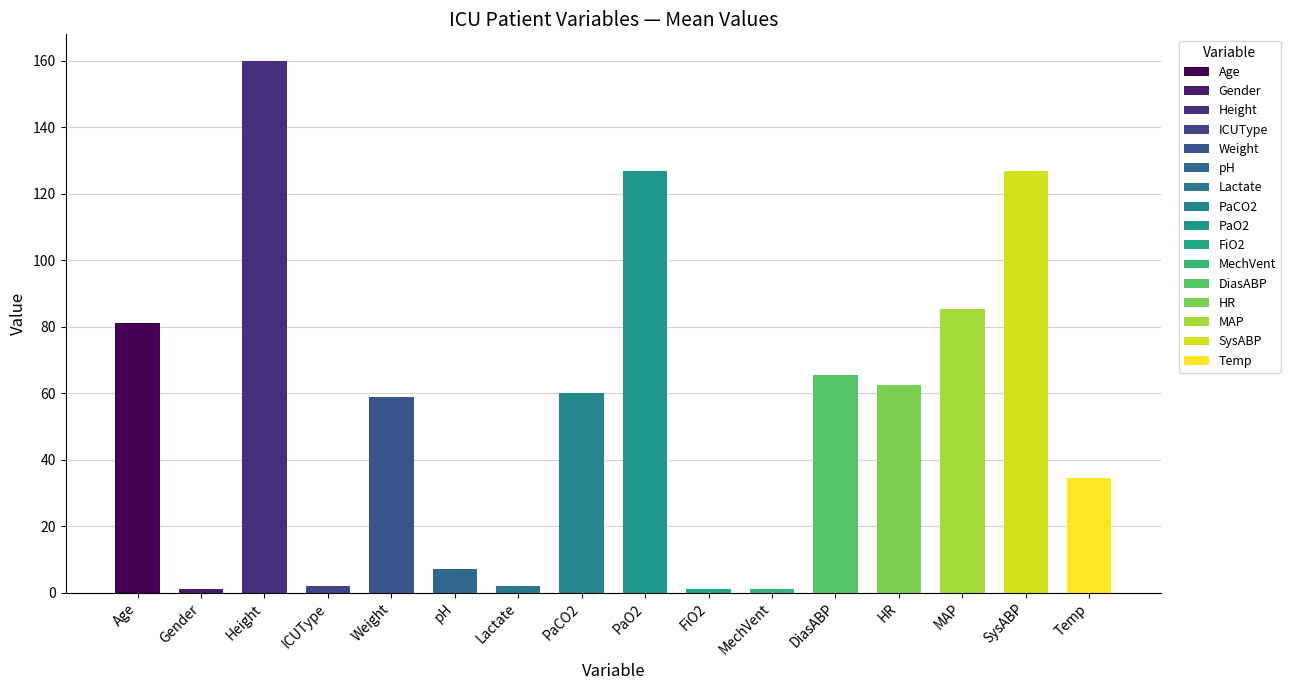

At which label is the value closest to 80?

Age